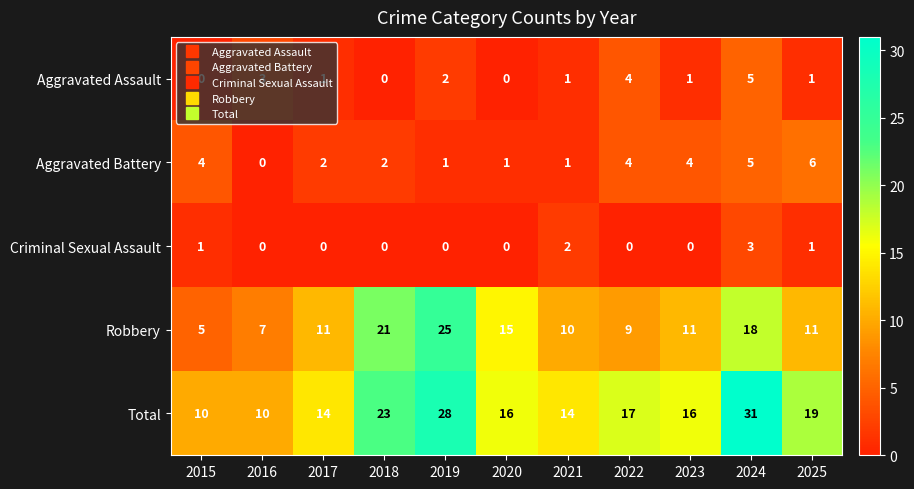

Which series changed the most between 2021 and 2024?

Total